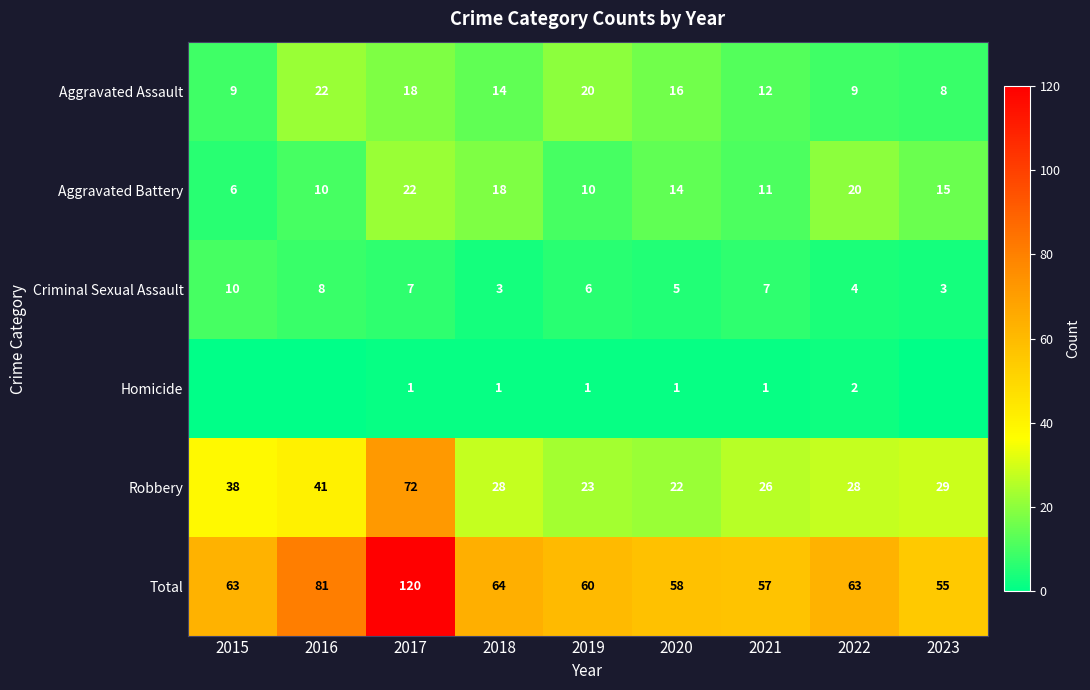

What is the lowest value of the Robbery series?

22